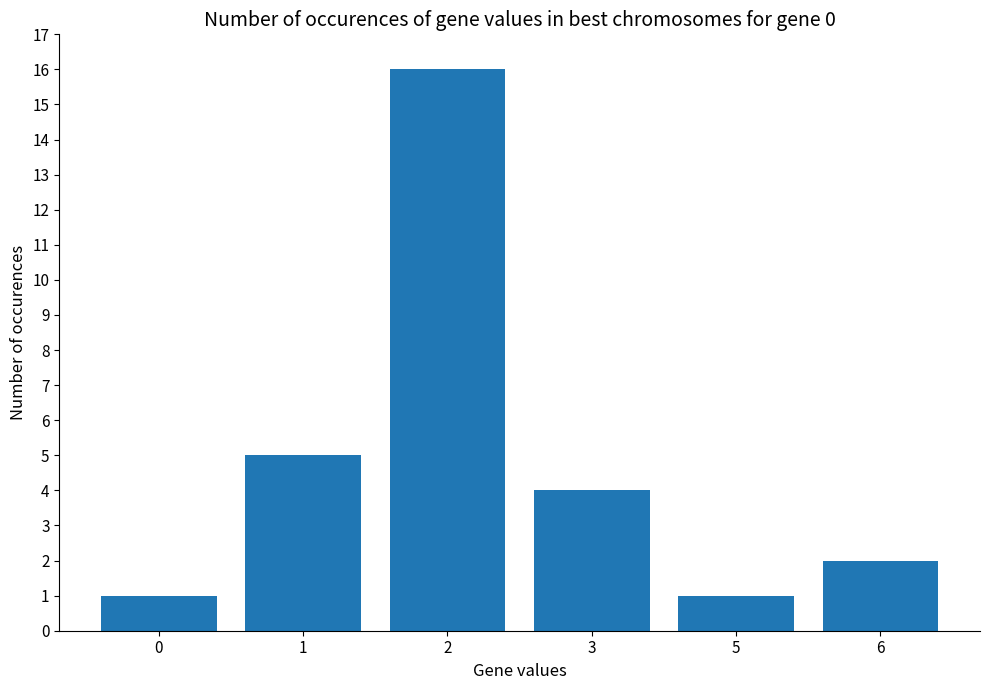

What is the change in value from 2 to 5?

-15